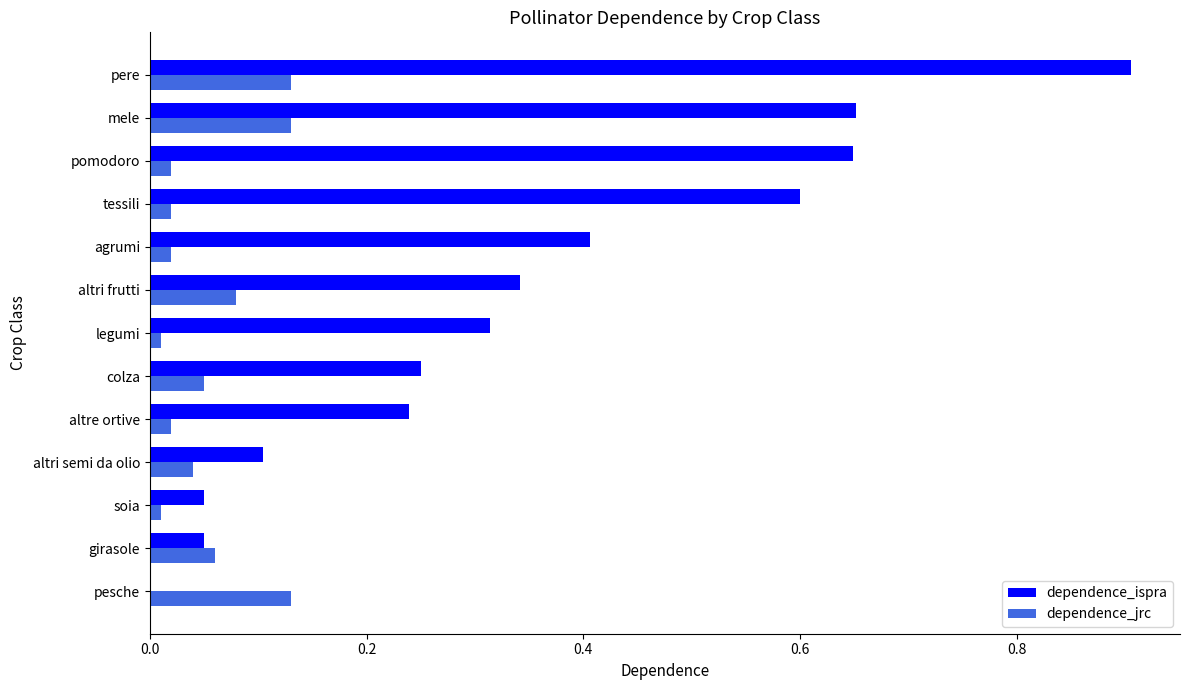

Which series has the largest total across all categories?

dependence_ispra